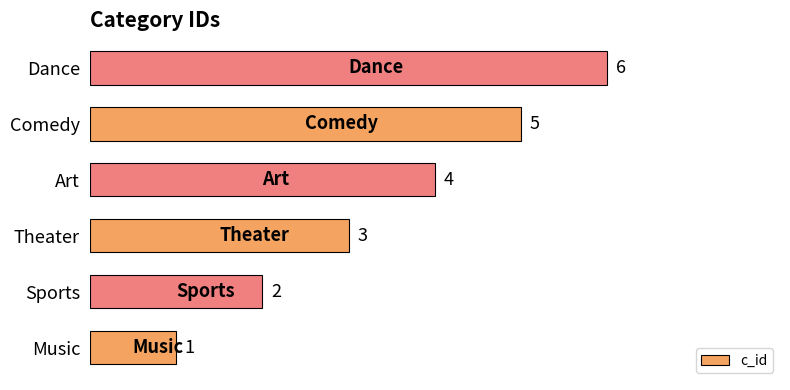

What is the change in value from Music to Comedy?

+4